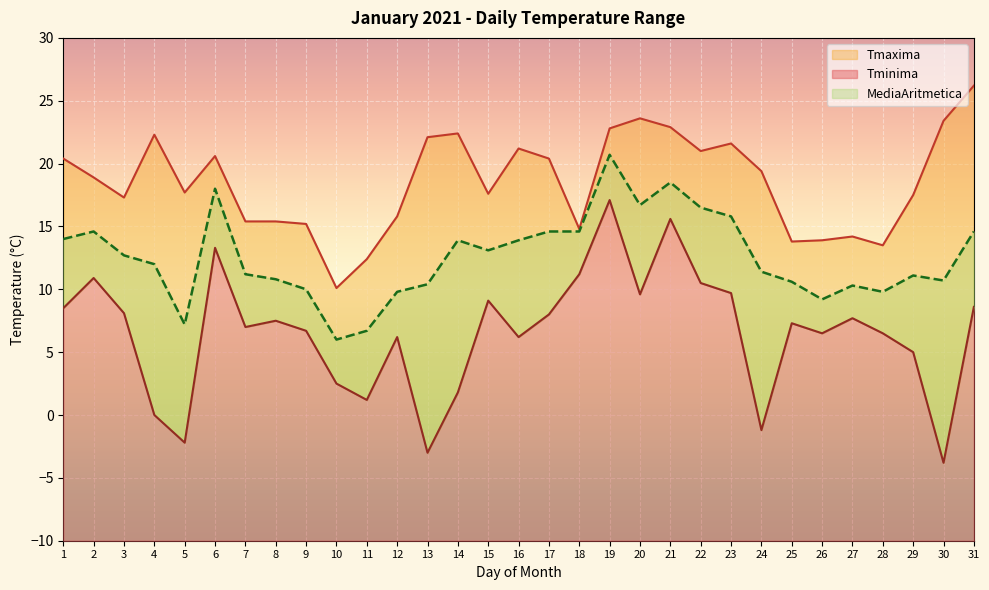

At which category is the sum across all series the highest?

19